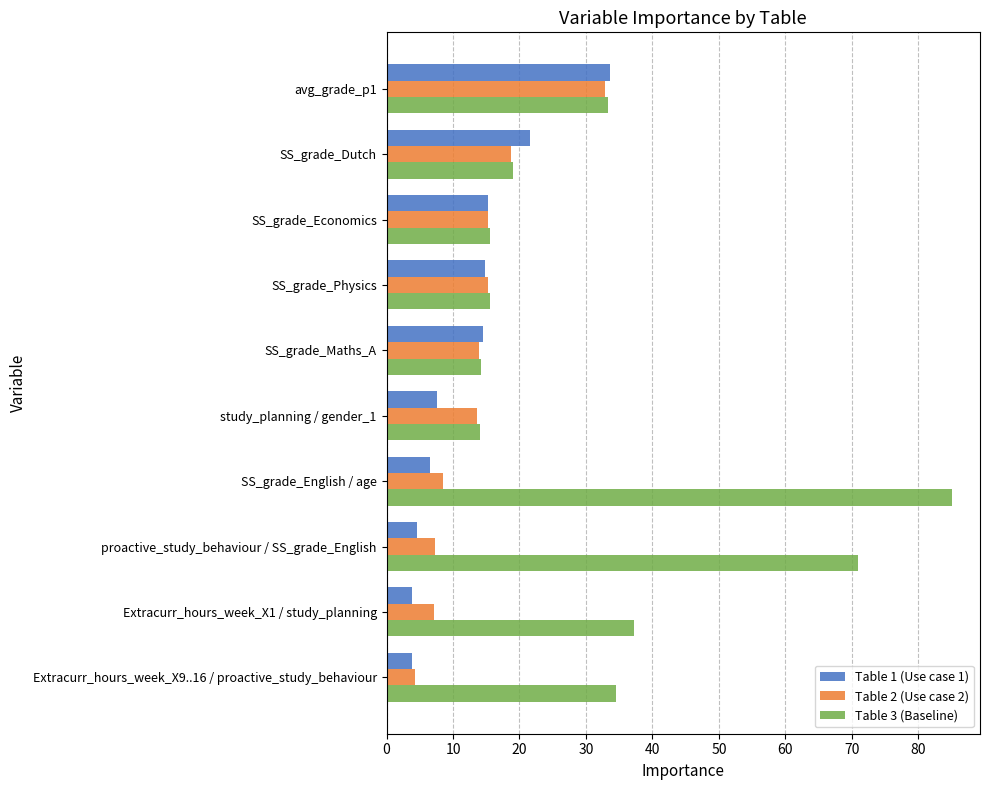

The value of Table 3 (Baseline) at Extracurr_hours_week_X1 / study_planning is 37.1. True or false?

True